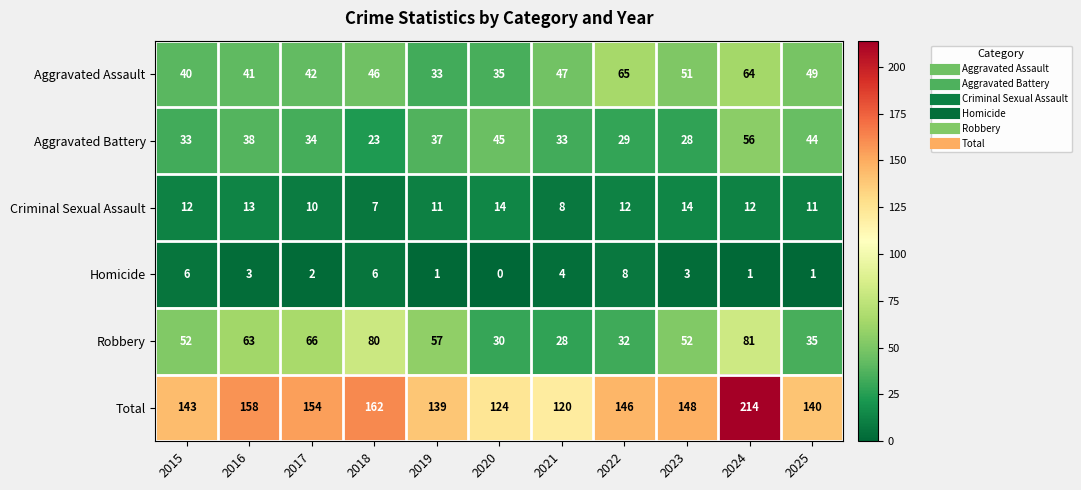

Which label corresponds to the smallest value in the chart?

2020